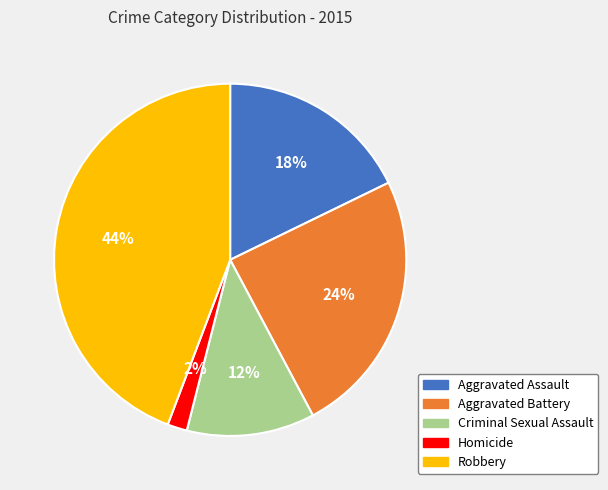

Which slice is the largest?

Robbery